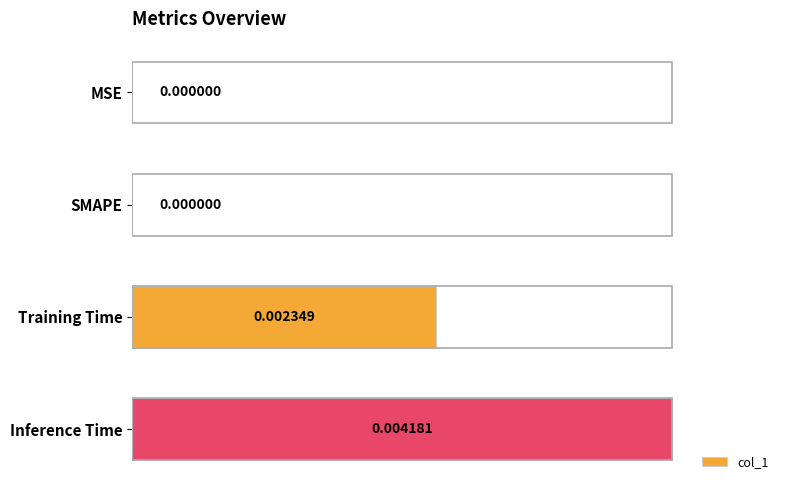

At which category does the chart reach its peak across all series?

Inference Time